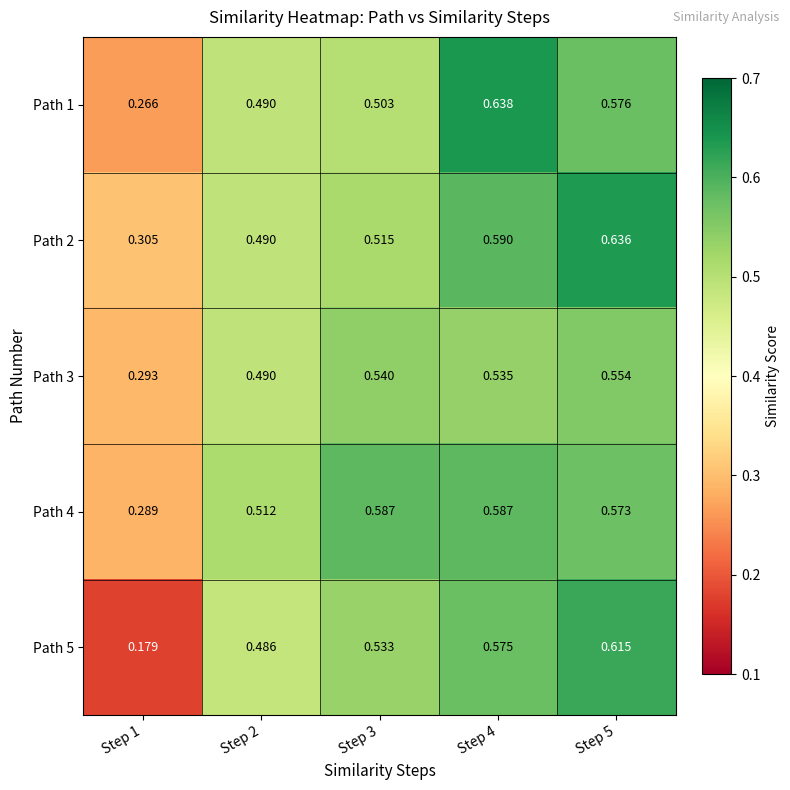

Is the value of Path 1 at Step 4 greater than the value of Path 4 at Step 5?

Yes